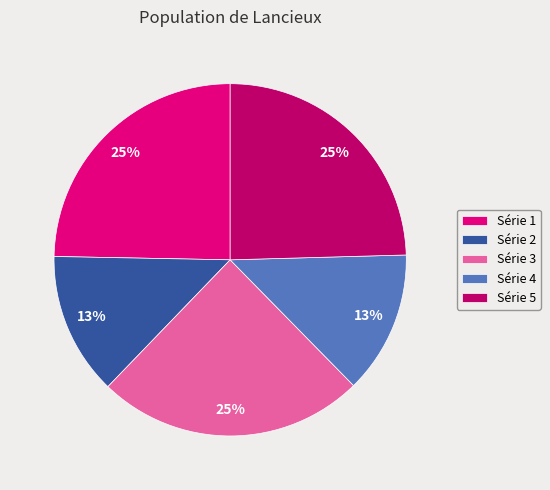

The Série 5 slice represents 37% of the pie. True or false?

False